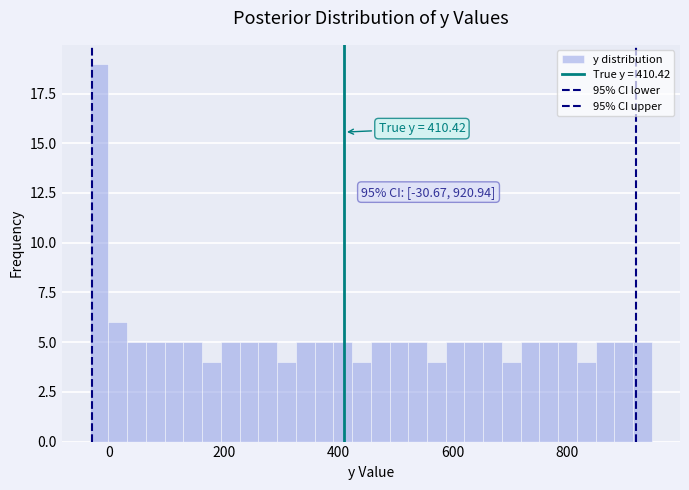

Read against the x-axis, roughly where is the centre of the tallest bar?

-20